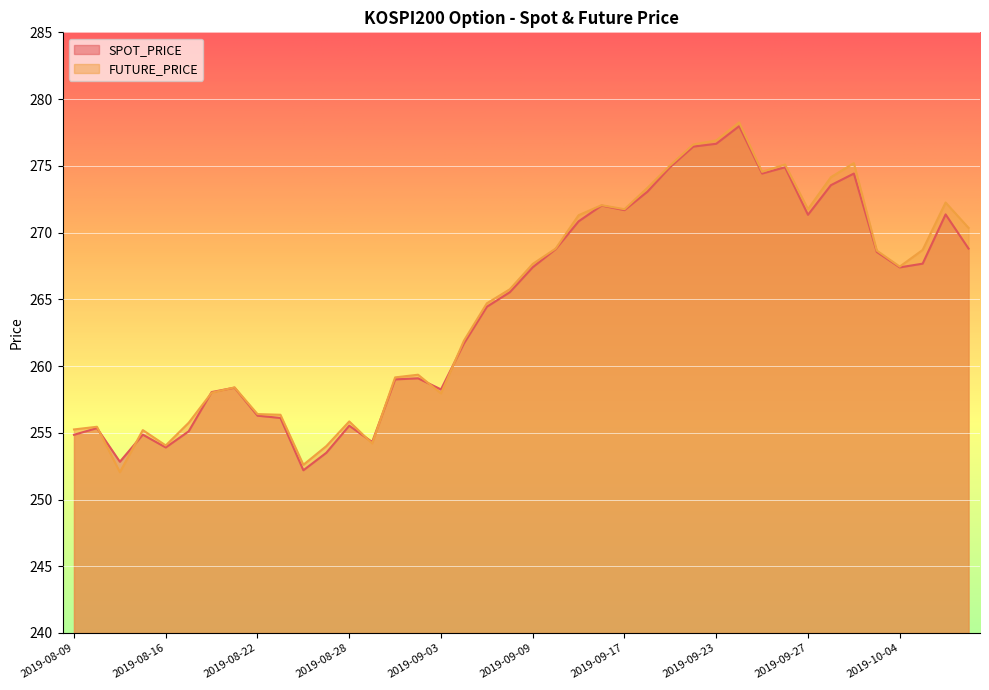

Reading left to right, transcribe all the data shown in this chart.

SPOT_PRICE: 254.8	255.3	252.8	254.9	253.9	255.1	258.1	258.4	256.3	256.1	252.2	253.5	255.5	254.3	259.0	259.1	258.2	261.7	264.4	265.5	267.4	268.8	270.8	272.0	271.7	273.1	274.9	276.4	276.6	278.0	274.4	274.9	271.3	273.6	274.4	268.6	267.4	267.7	271.4	268.8
FUTURE_PRICE: 255.2	255.4	252.1	255.2	254.1	255.8	258.0	258.4	256.4	256.4	252.6	254.0	255.8	254.2	259.1	259.4	257.9	261.9	264.7	265.8	267.6	268.8	271.3	272.1	271.8	273.4	275.1	276.6	276.9	278.2	274.6	275.1	271.8	274.1	275.2	268.6	267.4	268.7	272.2	270.4